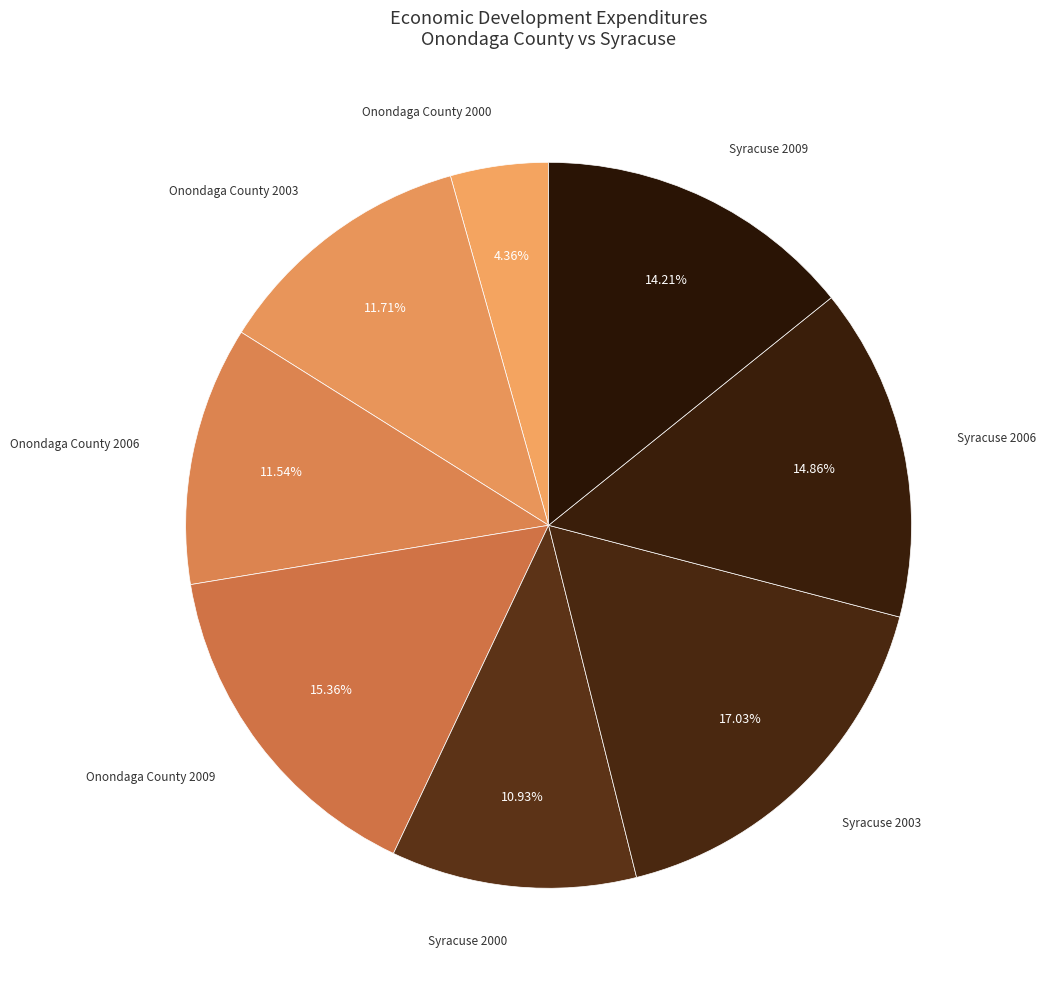

To the nearest percent, what is the difference between the largest and smallest slice percentages?

13%